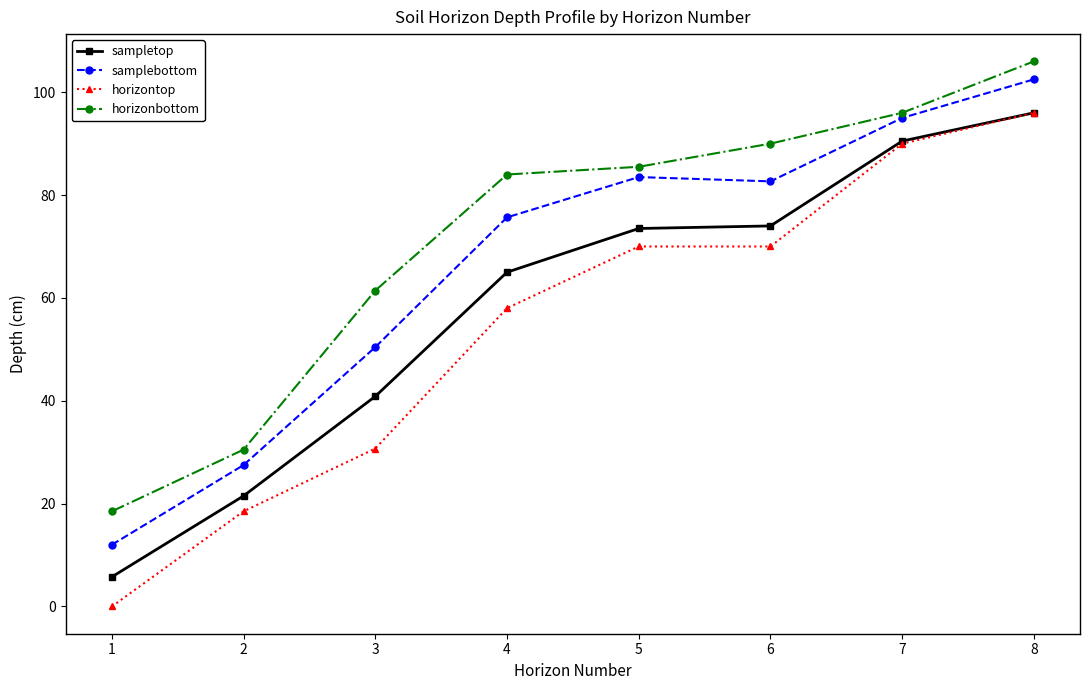

What is the difference between the horizontop values at 3 and 6?

39.3